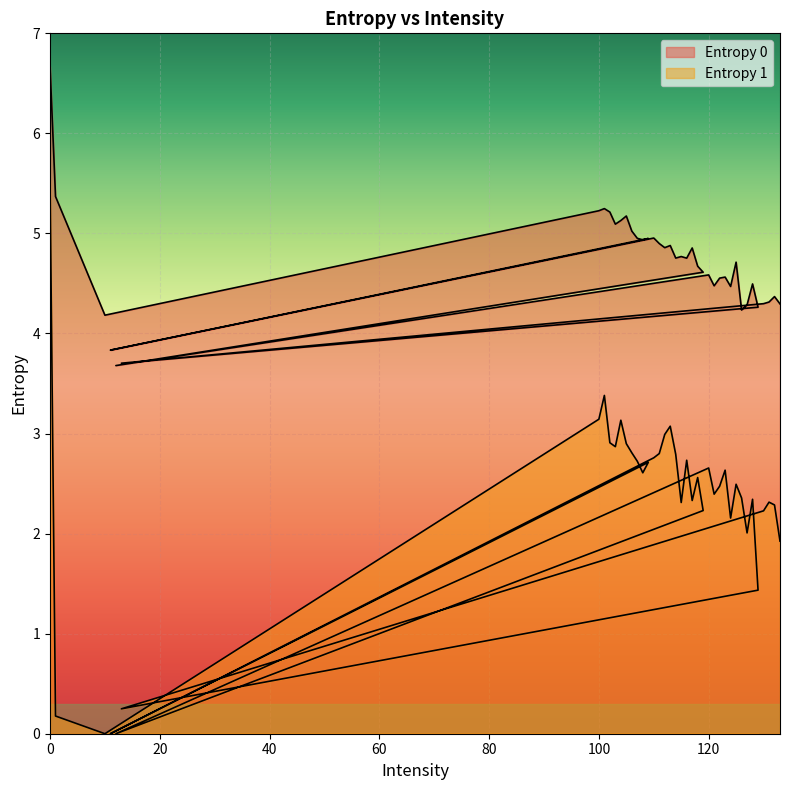

What is the sum of the Entropy 1 values at 128 and 103?

5.2